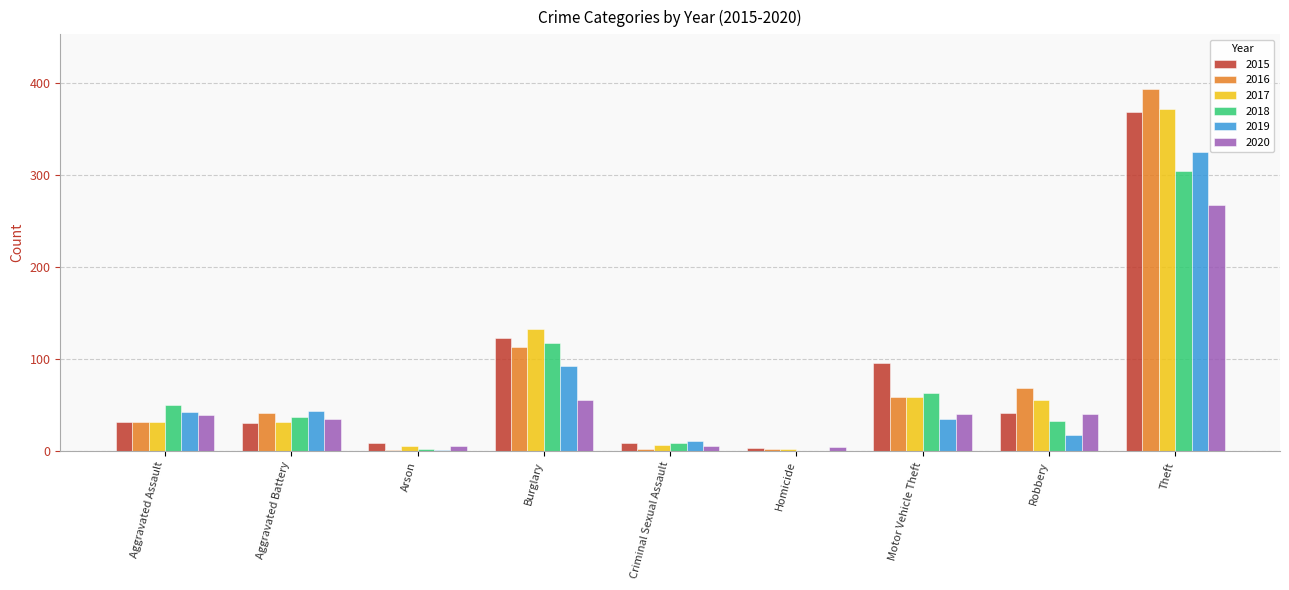

The value of 2015 at Theft is 369. True or false?

True